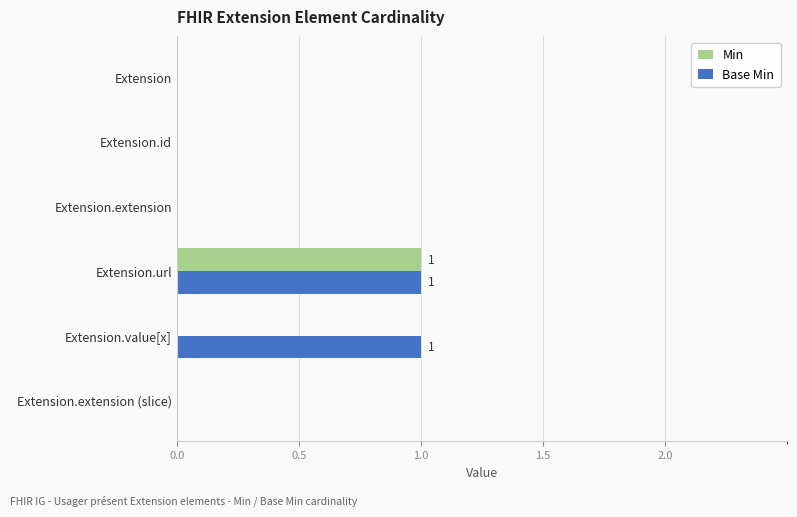

Between Extension.url and Extension.value[x], which series saw the biggest shift?

Min